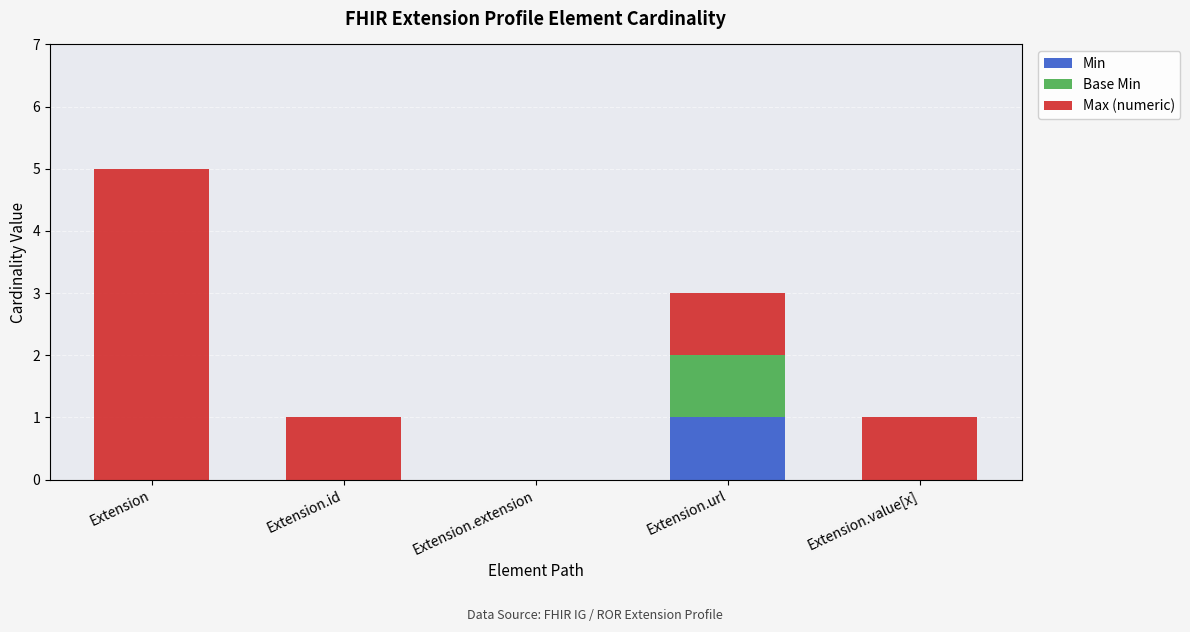

At which category is the sum across all series the highest?

Extension